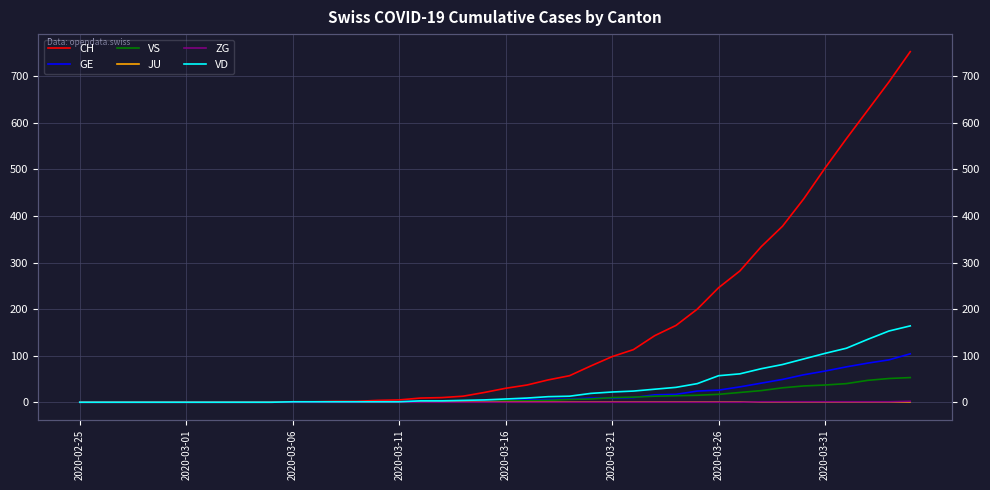

Is this an area chart (filled region under the line)?

No